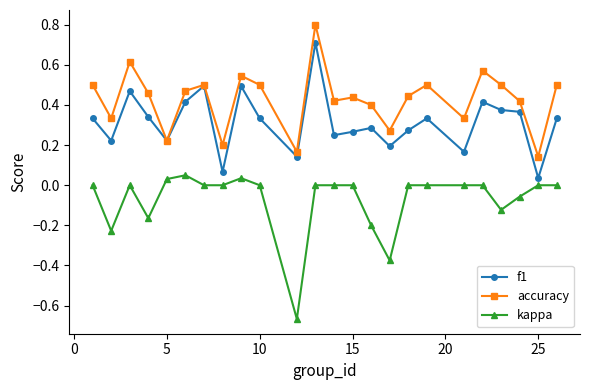

True or false: f1 has more than 2 points higher than both neighbors.

True